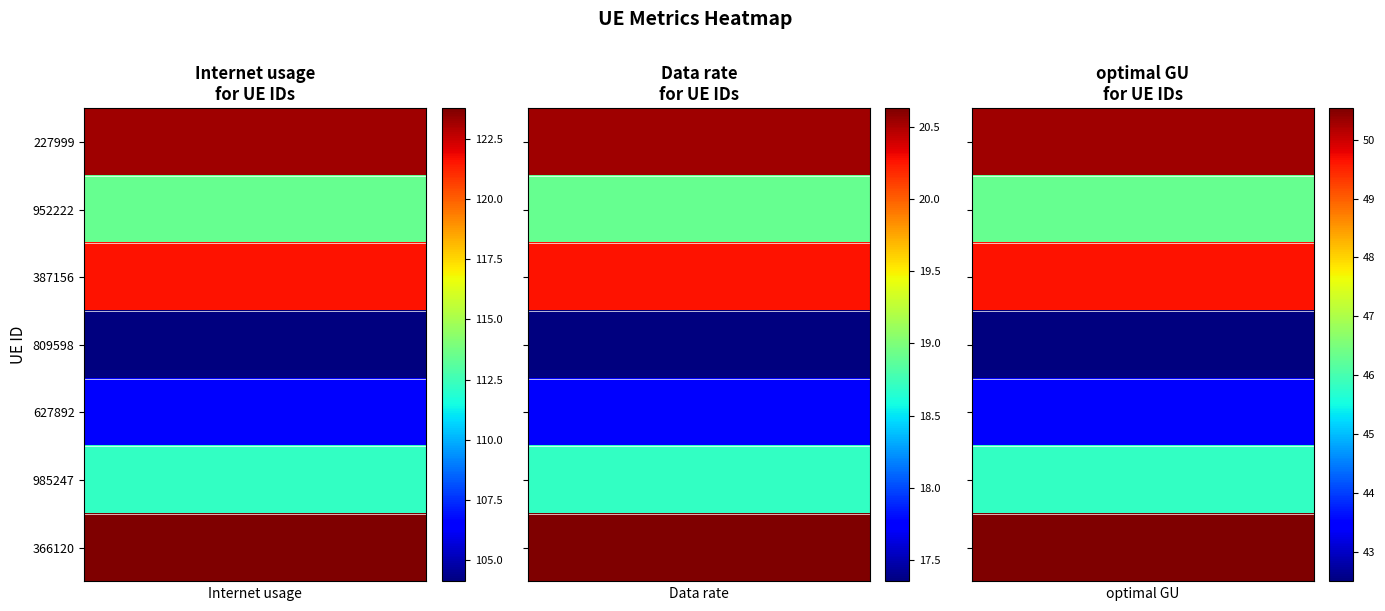

Which series has the widest spread of values?

Internet usage